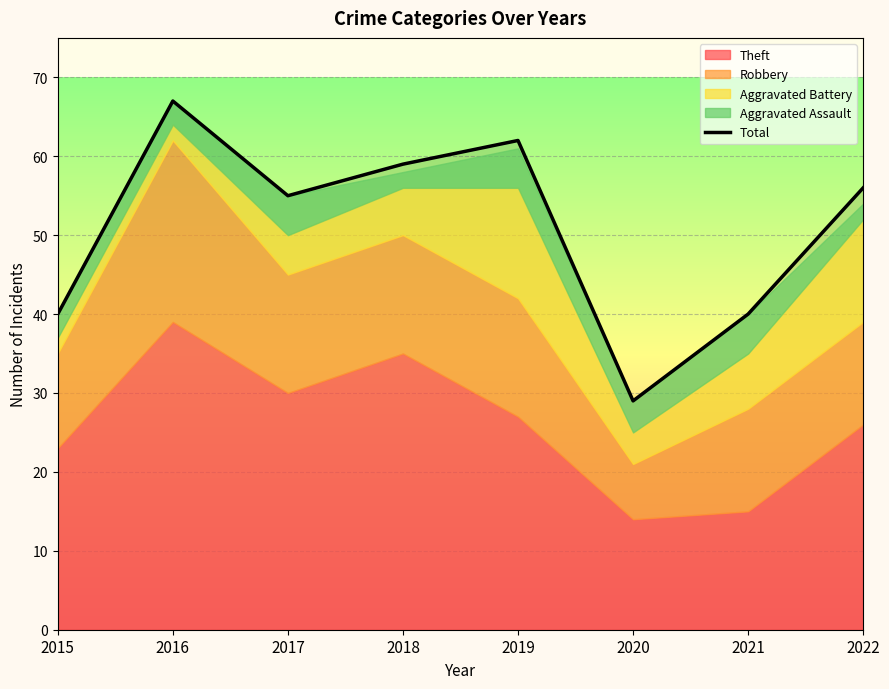

Approximately how many times larger is the value at 2018 compared to 2022?

1.1